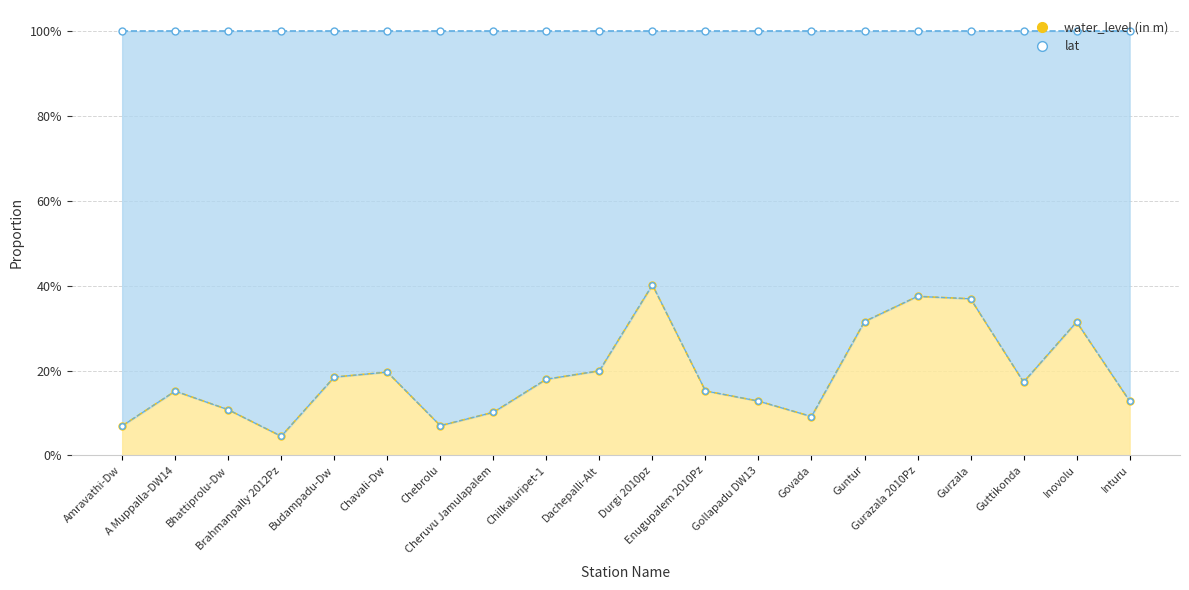

Reading right to left, what are all the values shown in this chart?

0.1	0.3	0.2	0.4	0.4	0.3	0.1	0.1	0.2	0.4	0.2	0.2	0.1	0.1	0.2	0.2	0.0	0.1	0.2	0.1